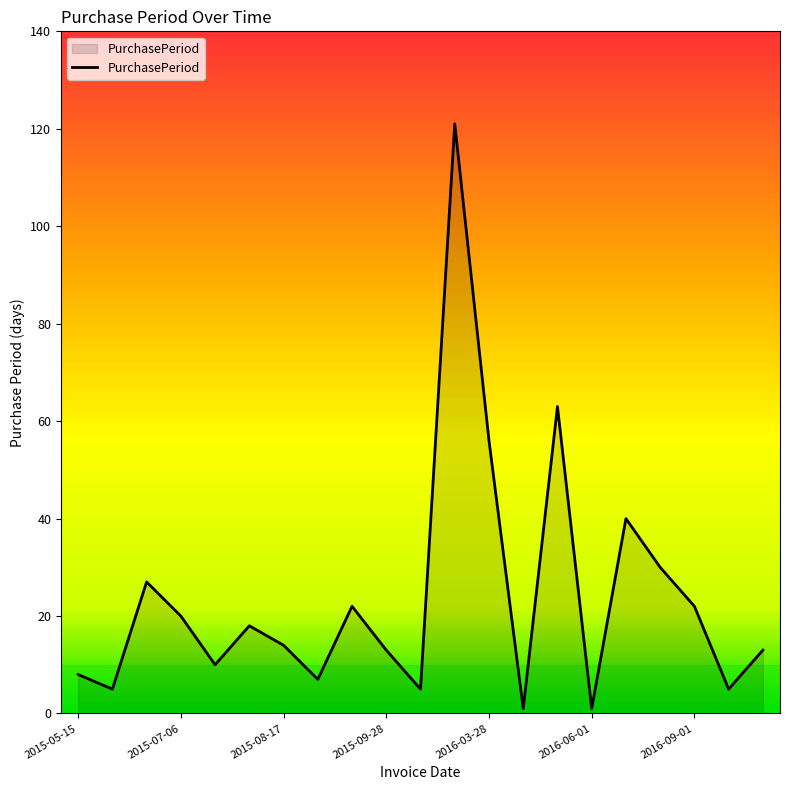

What is the difference between the maximum and minimum values?

120